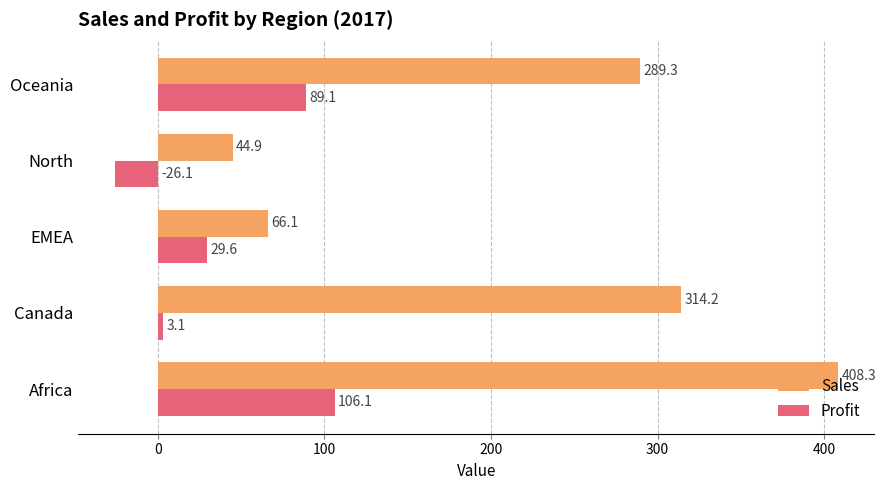

List the labels in order of Sales value, largest first.

Africa, Canada, Oceania, EMEA, North